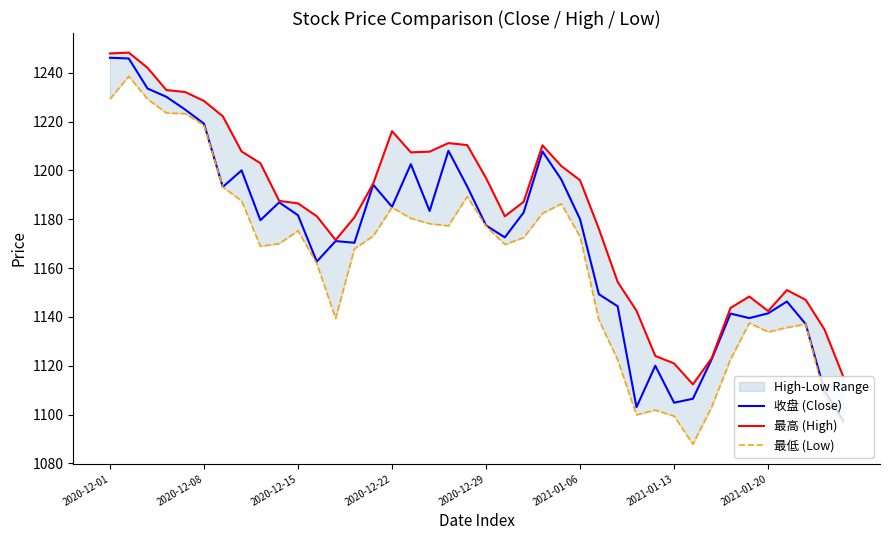

True or false: 最低 (Low) has more than 0 points higher than both neighbors.

True